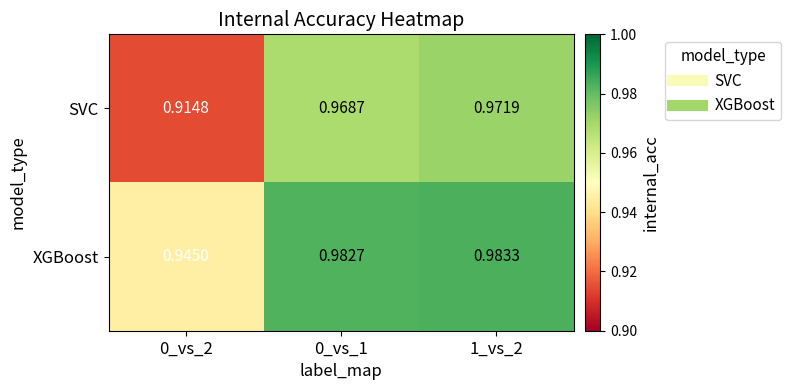

Which series has the largest range (max minus min)?

SVC